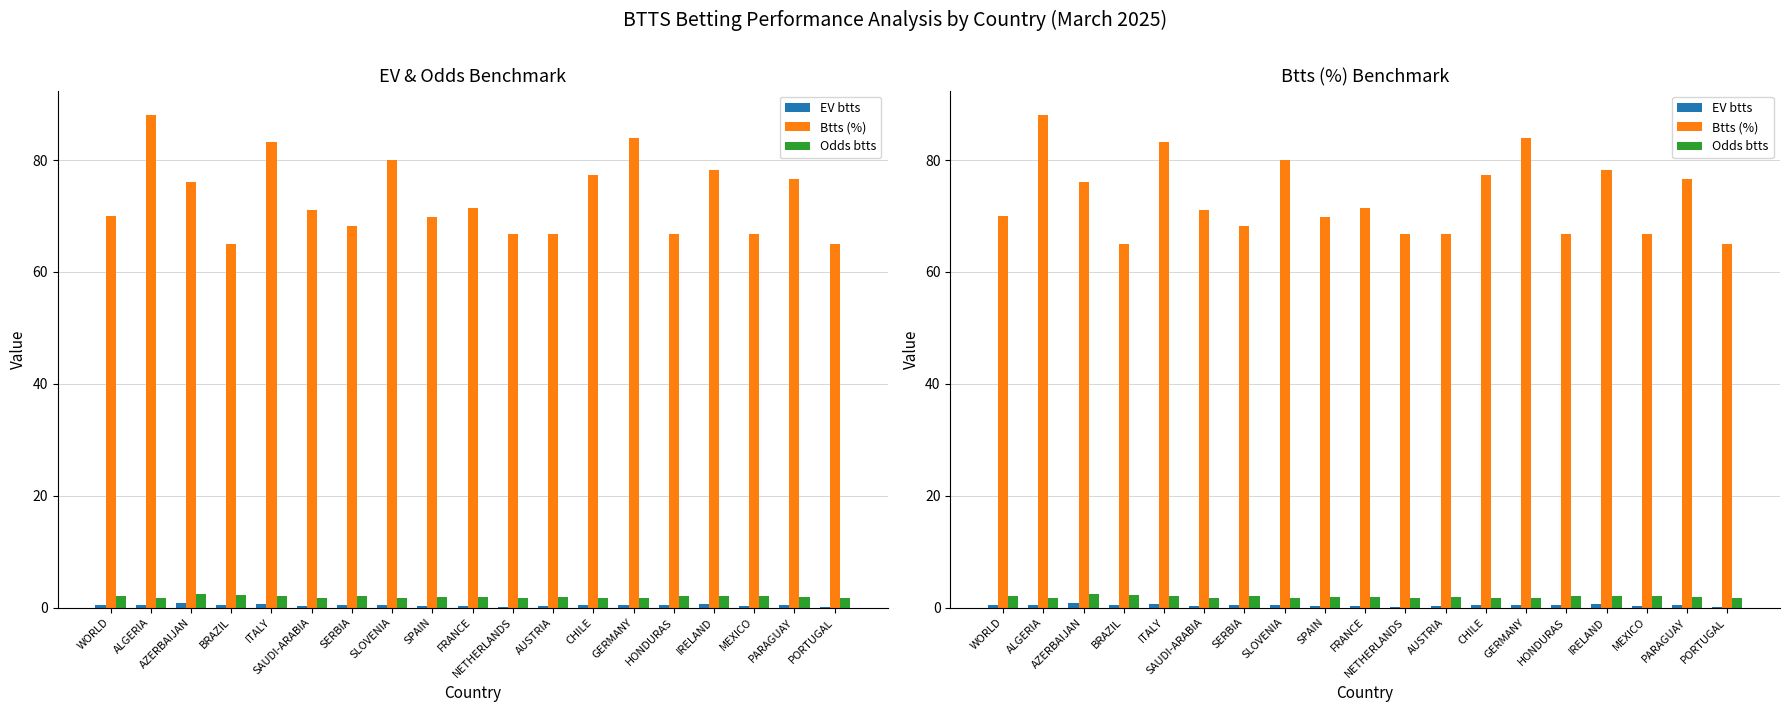

What is the difference between the Odds btts values at BRAZIL and HONDURAS?

0.1